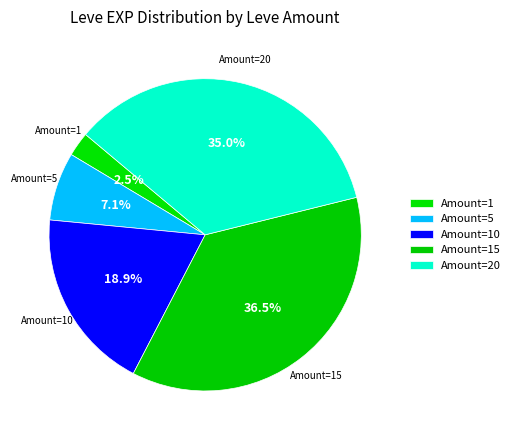

Does any single category account for the majority?

No